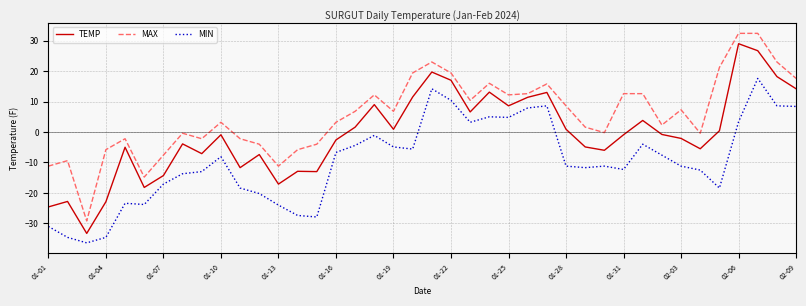

What are all the series names shown in the legend?

TEMP, MAX, MIN